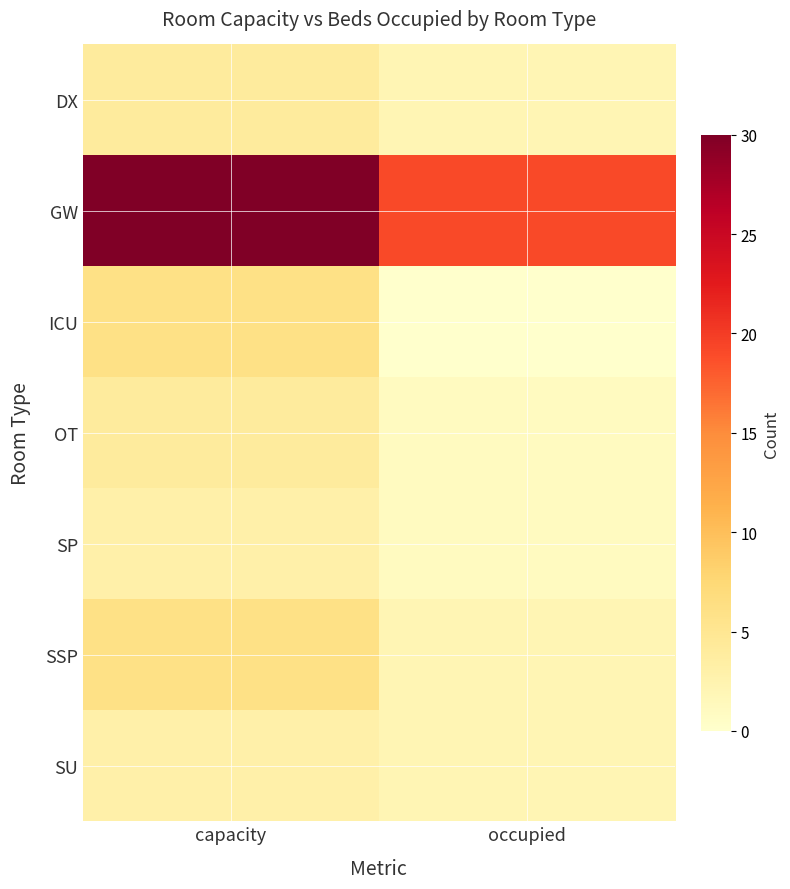

What is the greatest value displayed?

30